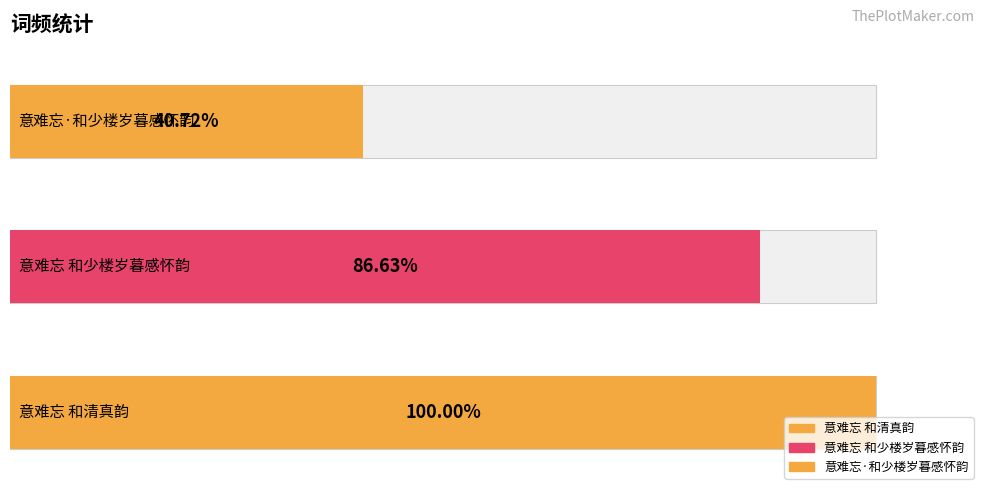

At which category does the chart reach its minimum across all series?

意难忘·和少楼岁暮感怀韵